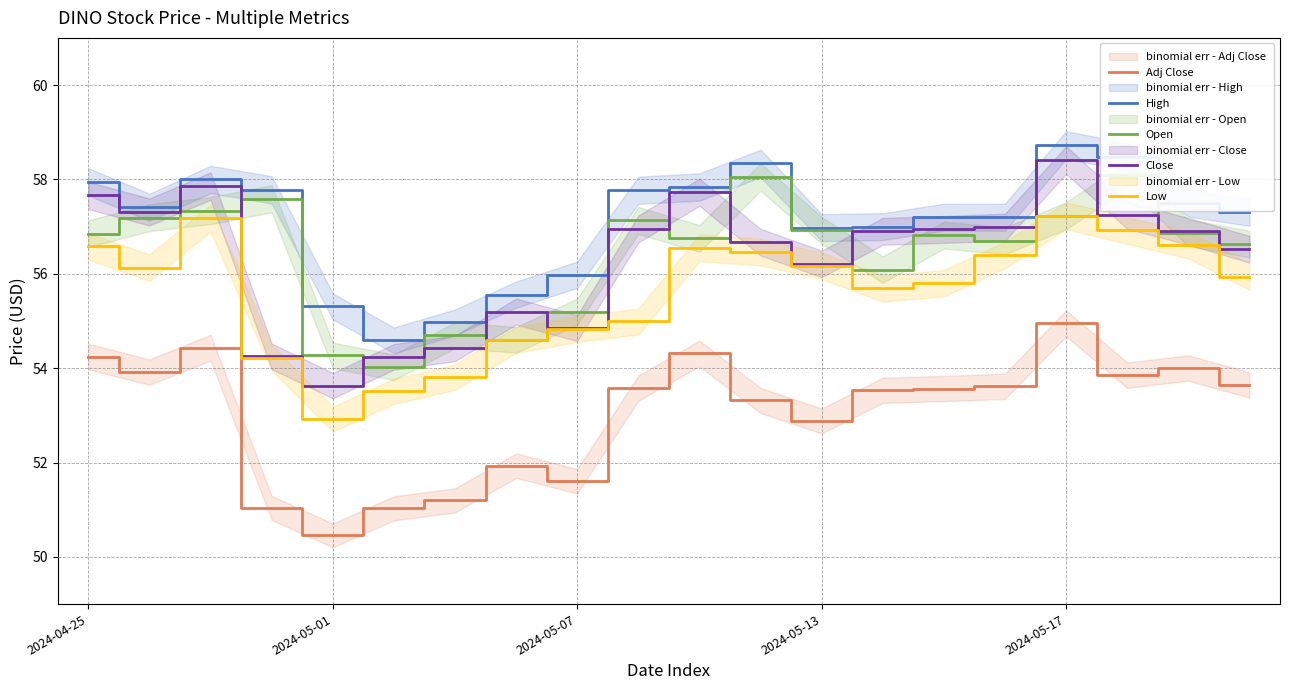

True or false: Adj Close has a value of 14.1 at 2024-05-07.

False